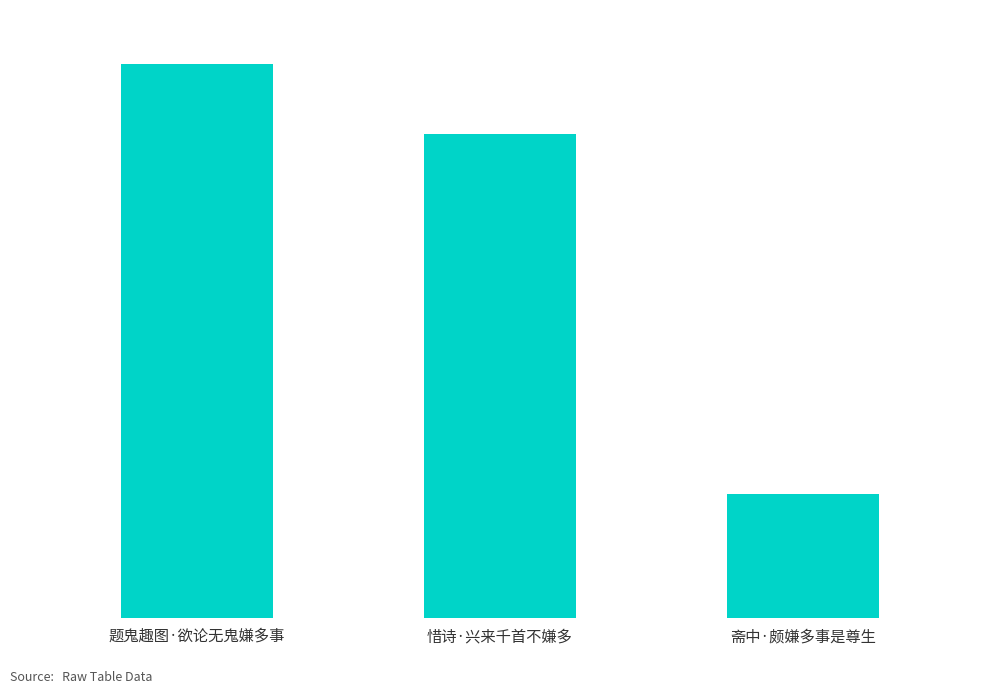

What is the change in value from 题鬼趣图·欲论无鬼嫌多事 to 惜诗·兴来千首不嫌多?

-37205